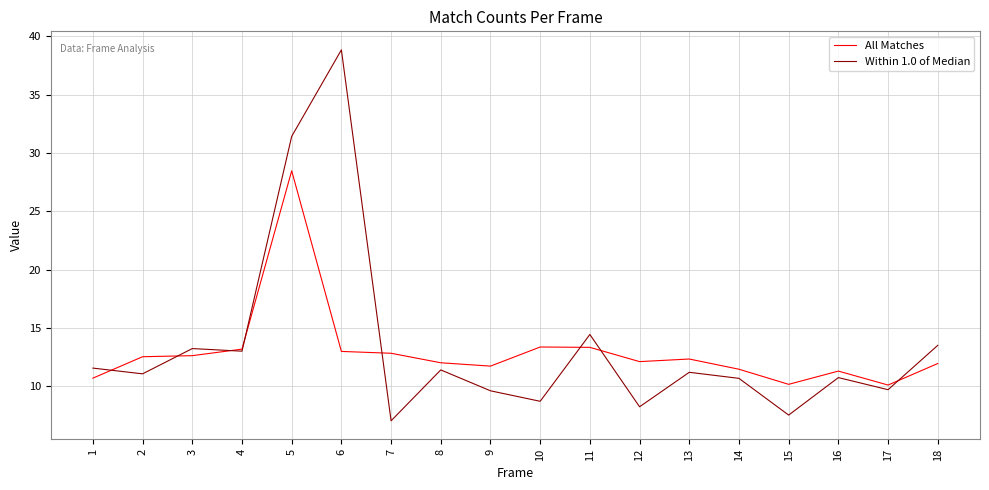

At how many categories does at least one series exceed 9?

18